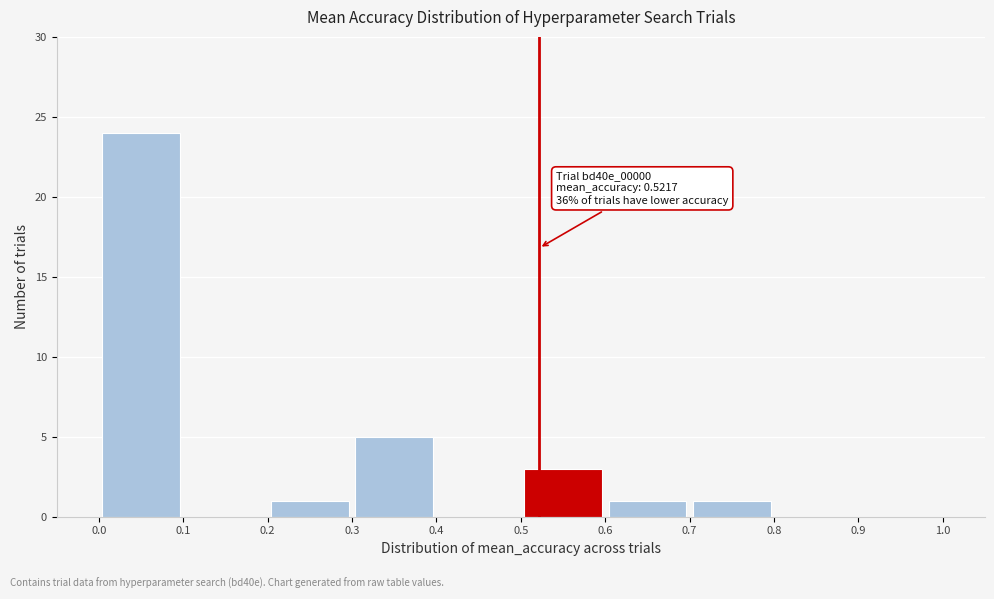

Which range on the x-axis has the tallest bar?

0.0 to 0.1